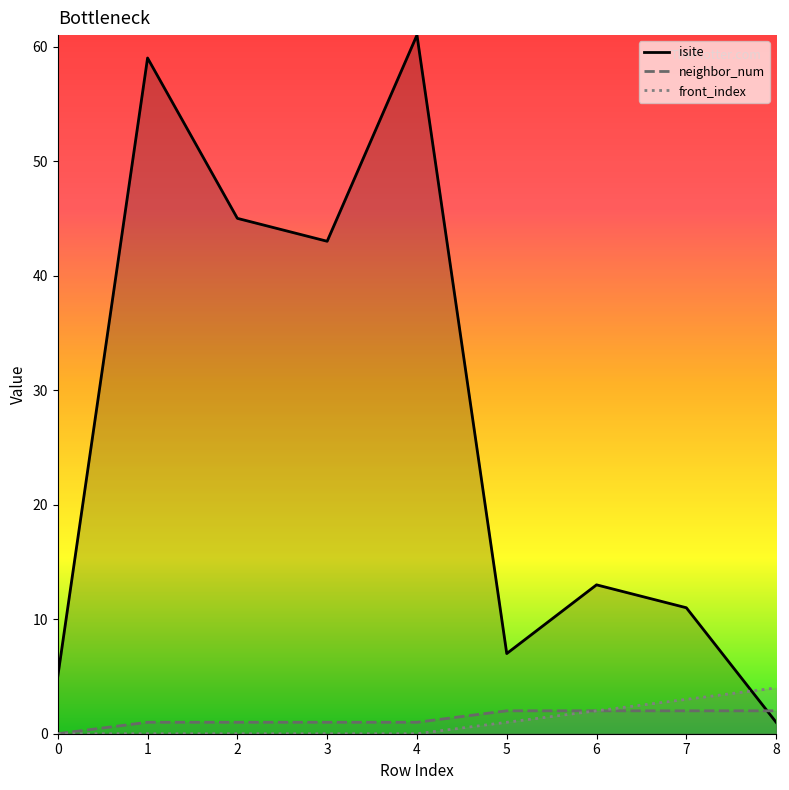

The value of neighbor_num at 4 is 1. True or false?

True